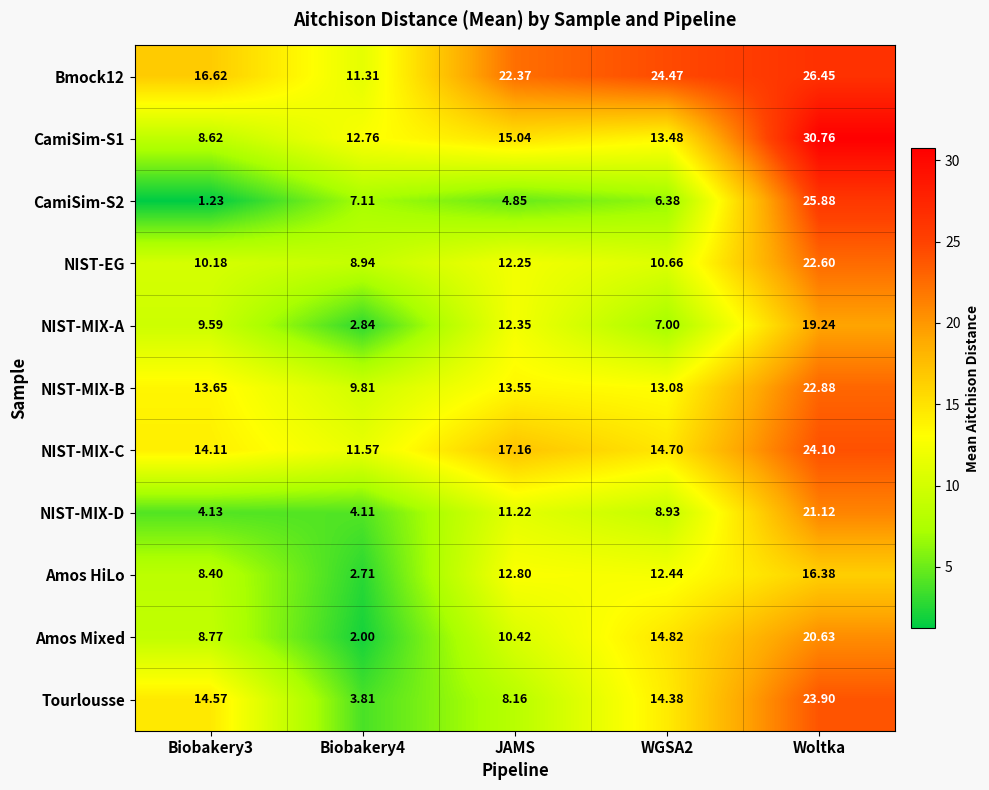

At which label does NIST-MIX-C reach its peak?

Woltka